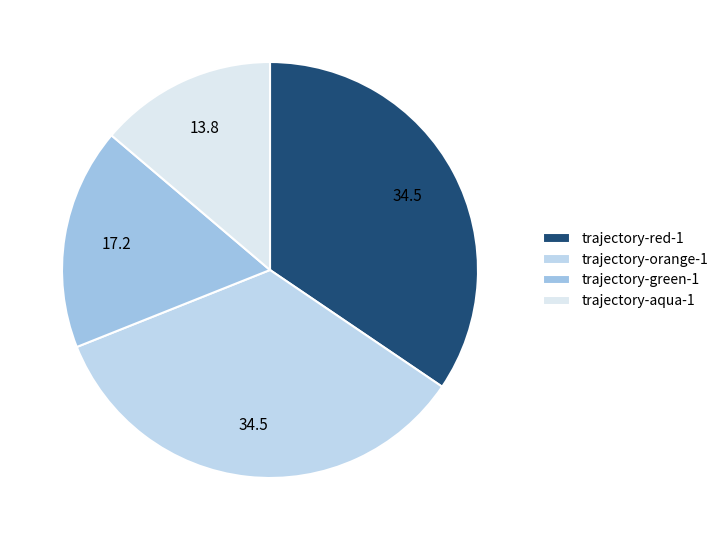

Which has a higher value, trajectory-orange-1 or trajectory-green-1?

trajectory-orange-1